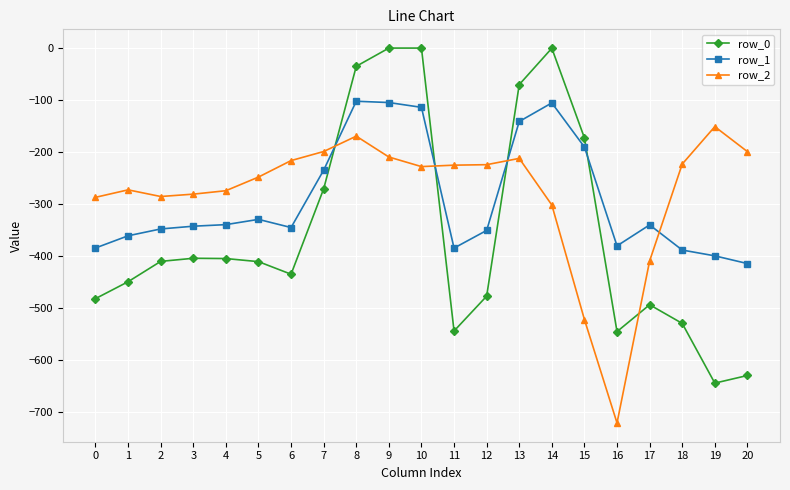

Does the chart have visible grid lines?

Yes